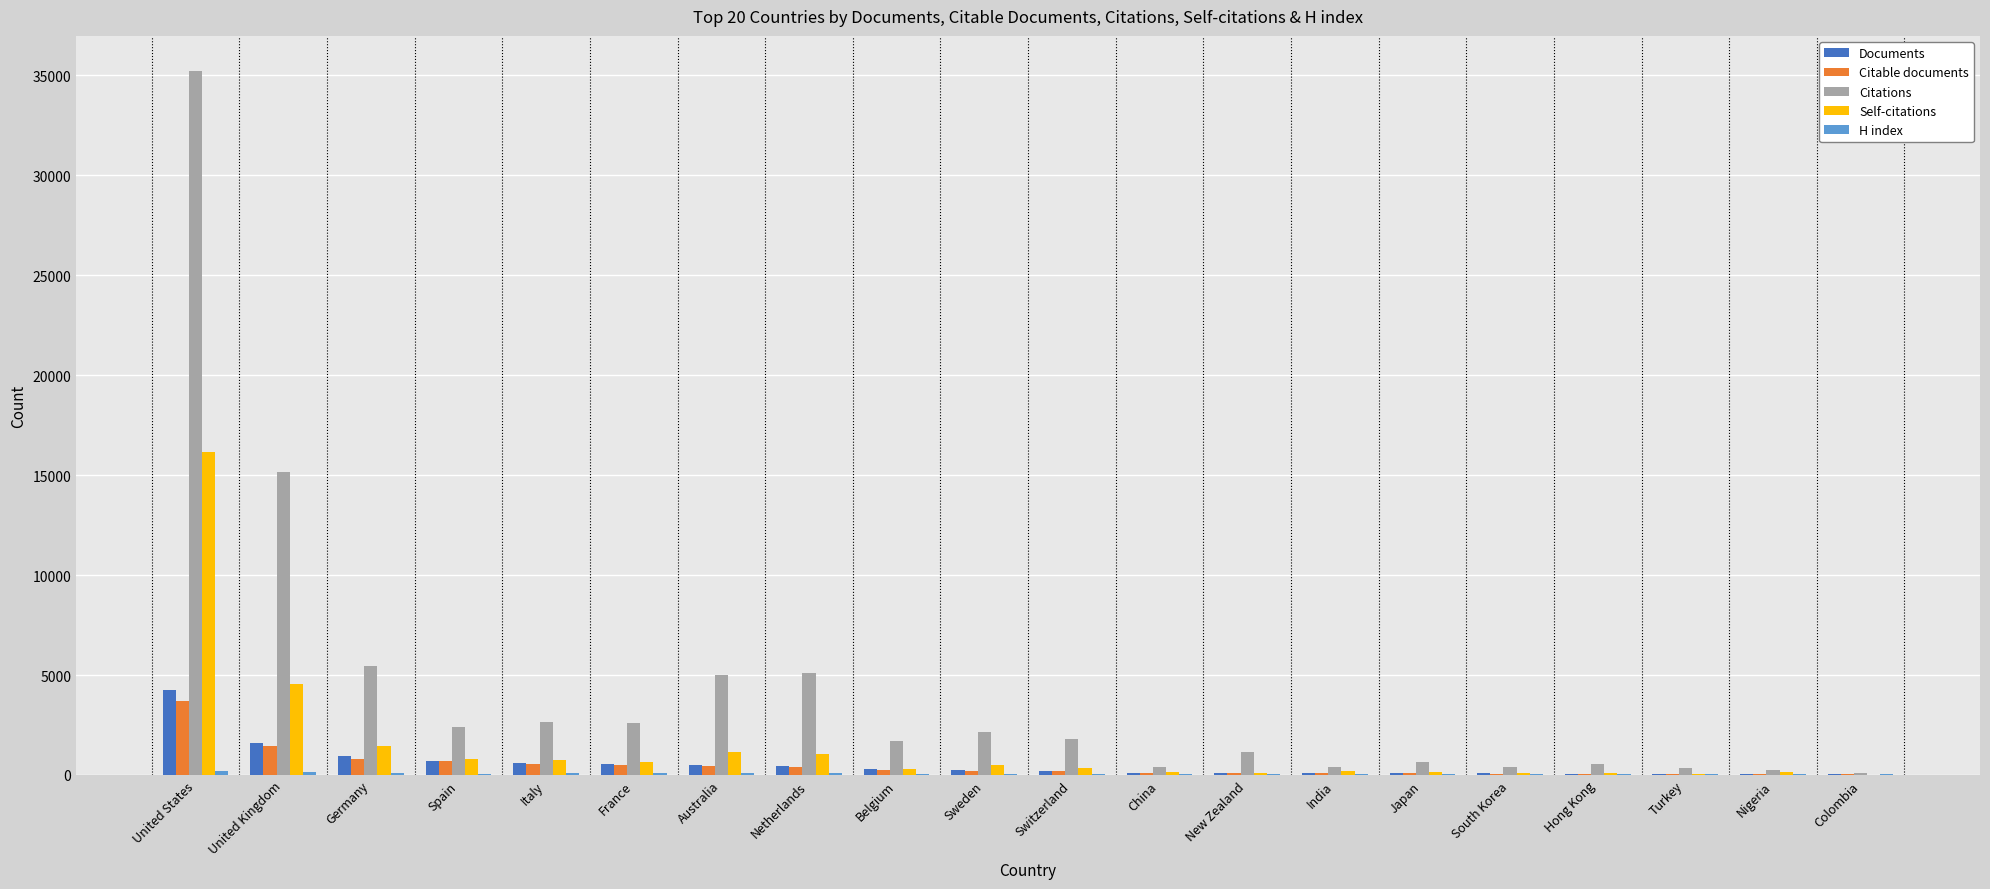

What is the sum of all Self-citations values?

28605